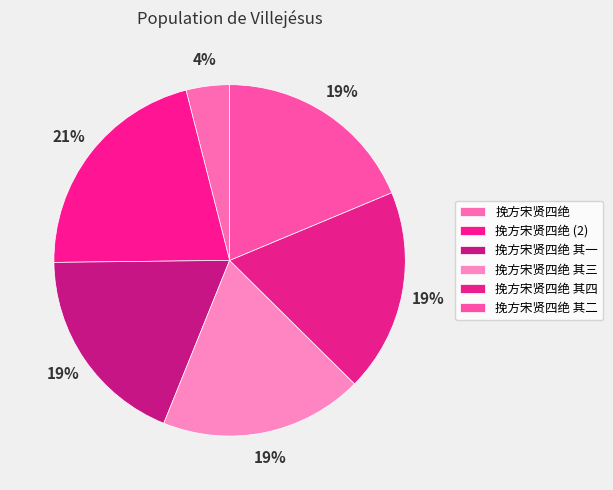

What is the smallest slice in the pie chart?

挽方宋贤四绝